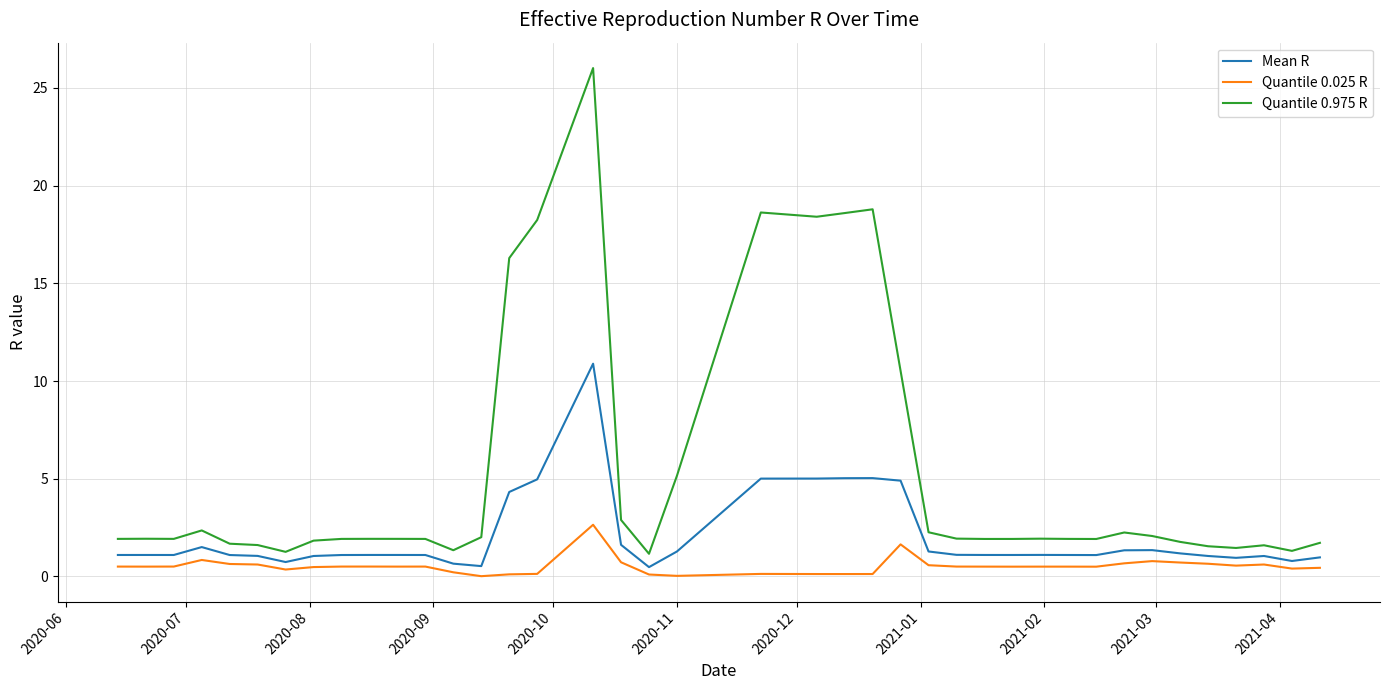

True or false: Quantile 0.975 R and Quantile 0.025 R intersect in this chart.

False